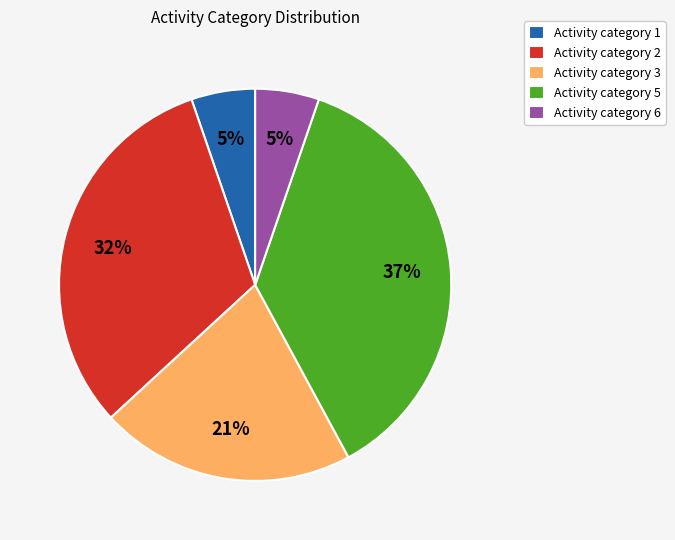

How many segments does this pie chart have?

5